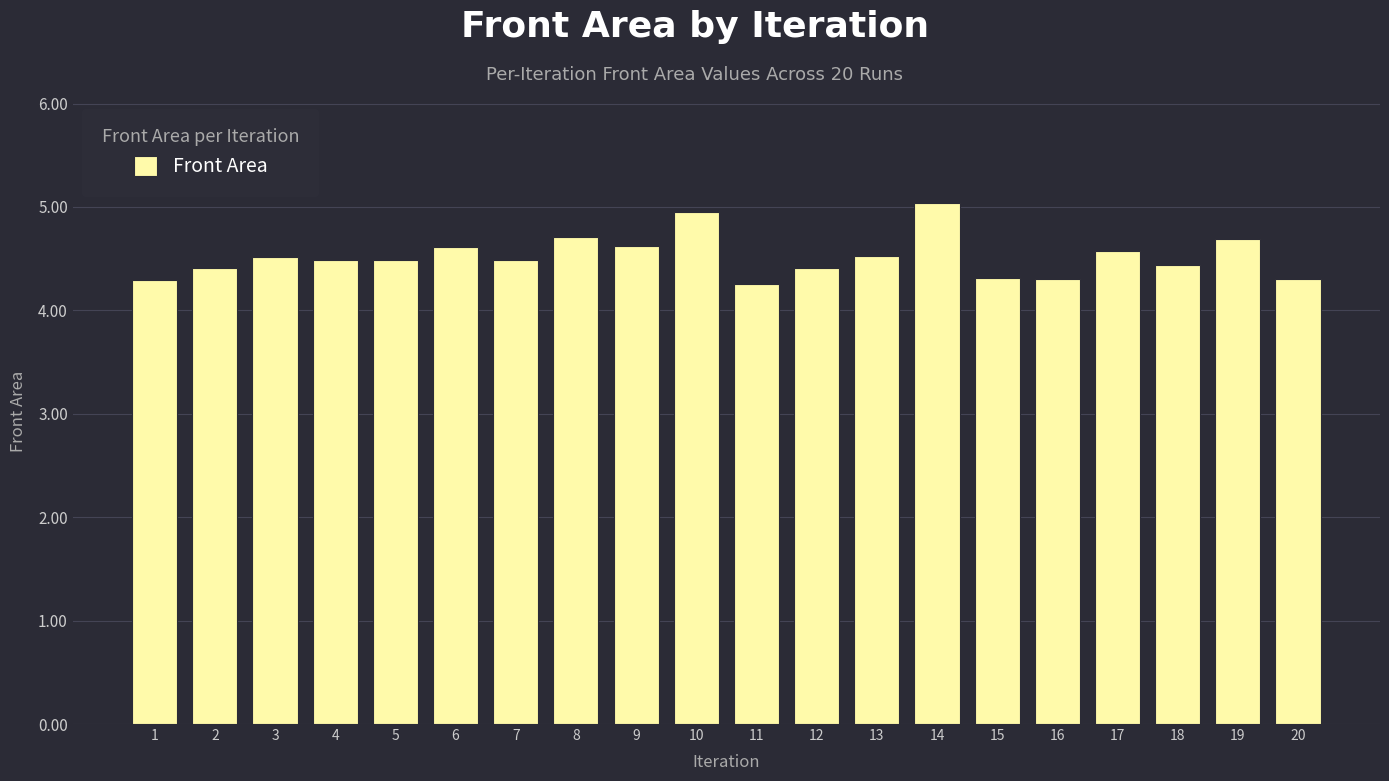

What is the change in value from 3 to 14?

+0.5